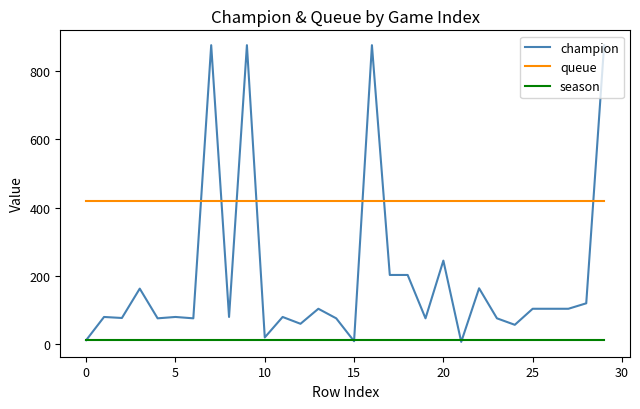

At how many categories does at least one series exceed 865?

4